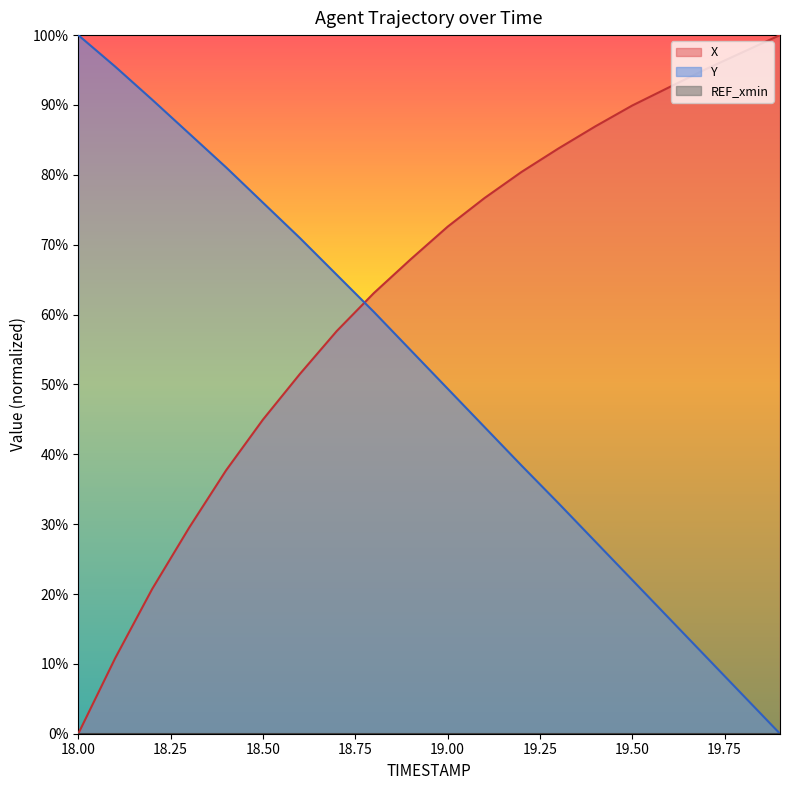

At 19.0, list the series in order from smallest to largest.

Y, X